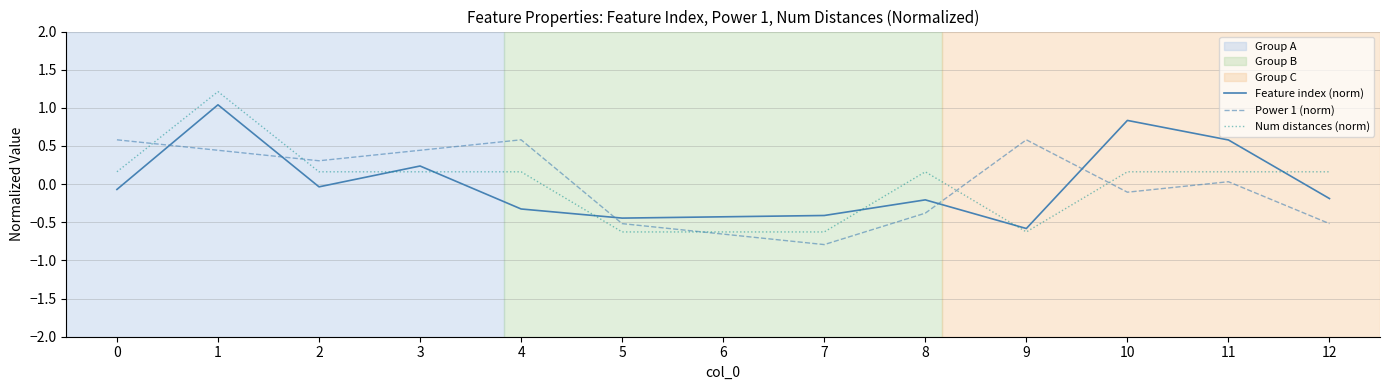

Between 5 and 9, which series saw the biggest shift?

Power 1 (norm)